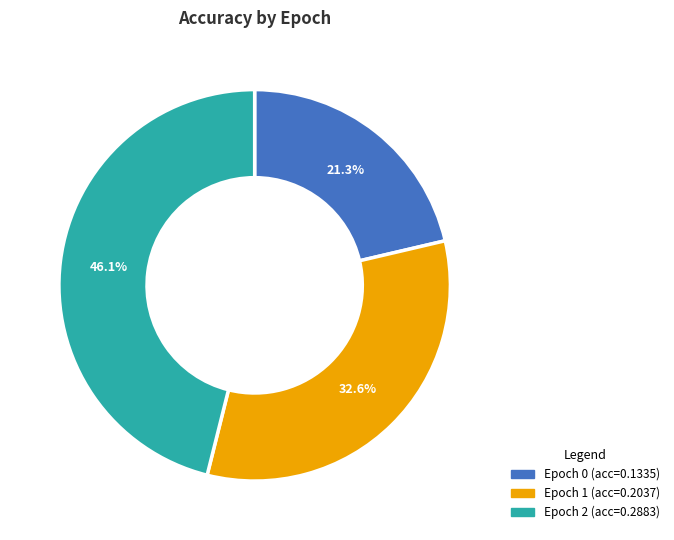

Is Epoch 1 the majority of the pie?

No